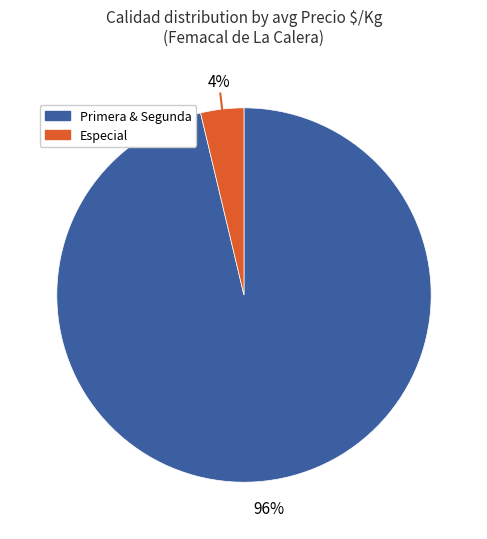

To the nearest percent, what is the average slice percentage?

50%